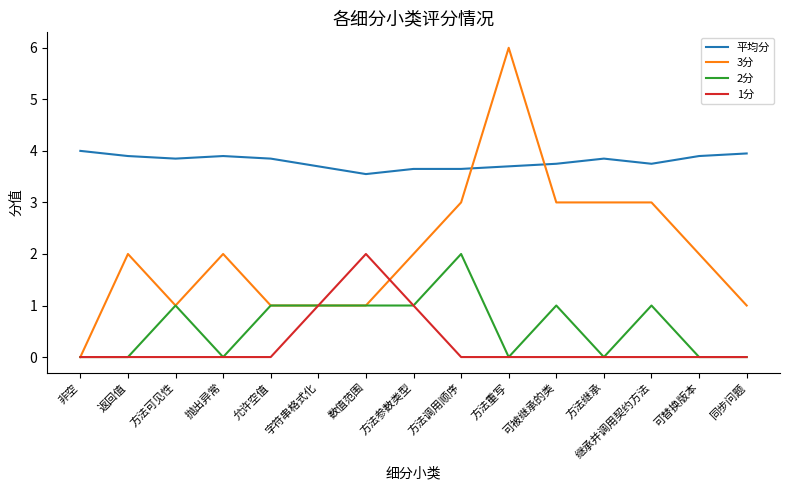

Which series changed the most between 方法可见性 and 方法重写?

3分